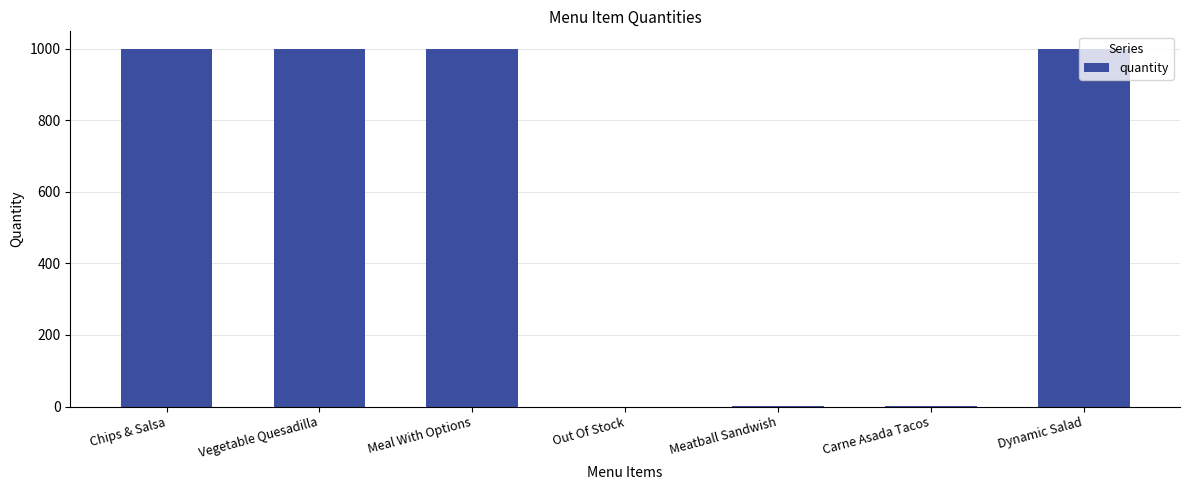

What is the change in value from Meal With Options to Out Of Stock?

-999